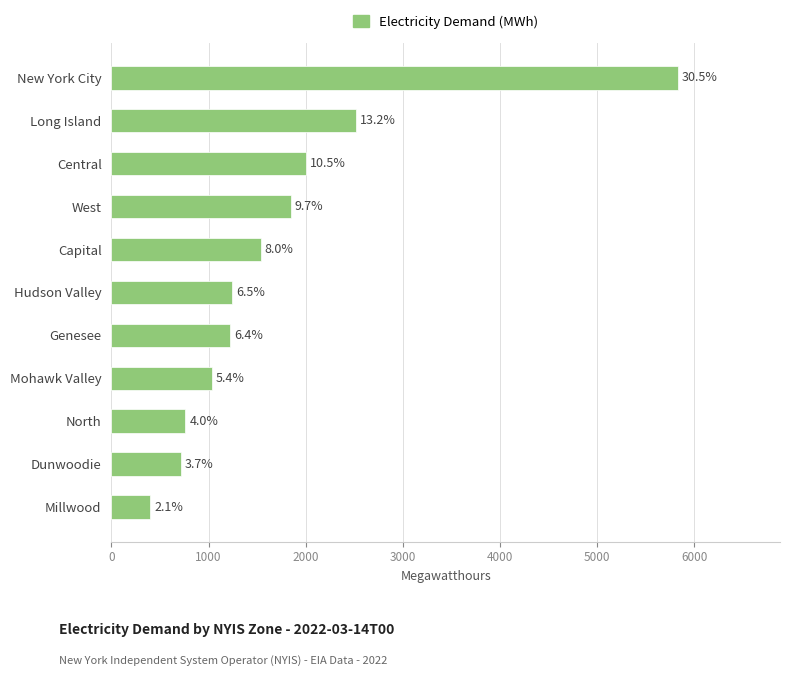

What is the smallest value displayed?

401